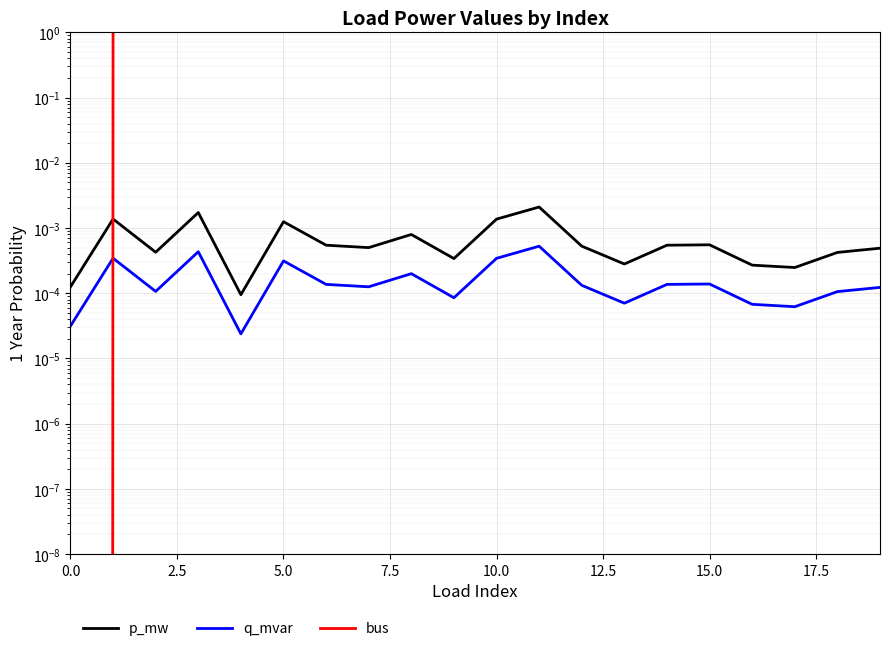

True or false: p_mw has more than 2 interior local peaks.

True